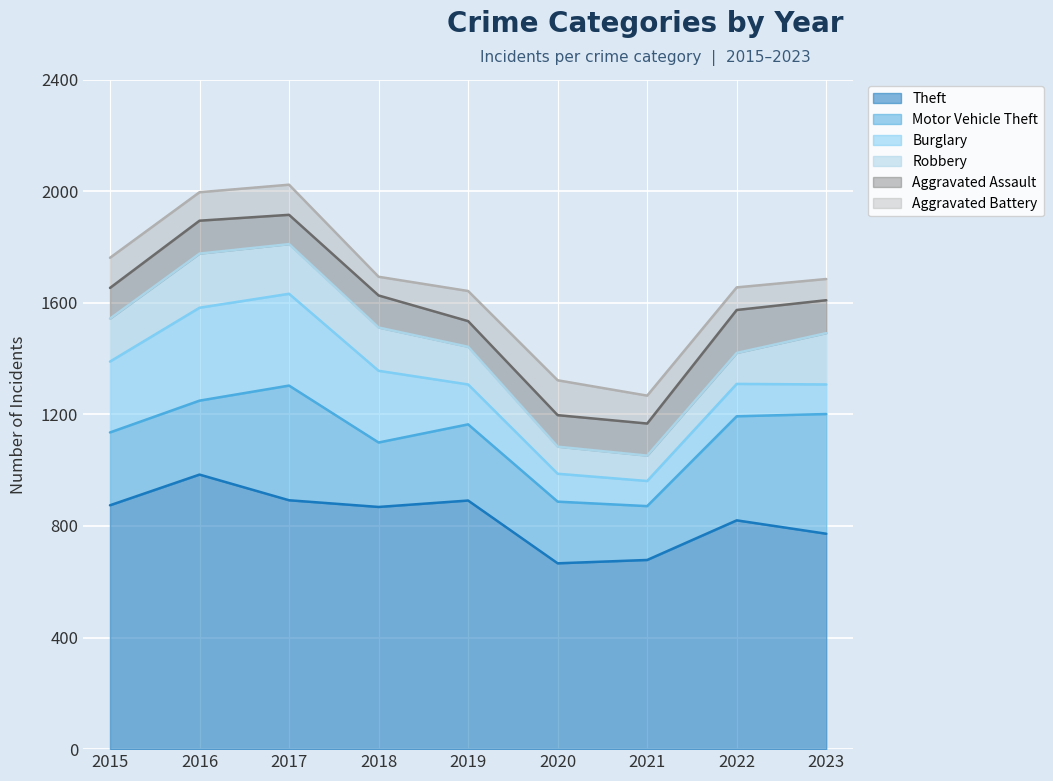

What are all the series names shown in the legend?

Theft, Motor Vehicle Theft, Burglary, Robbery, Aggravated Assault, Aggravated Battery